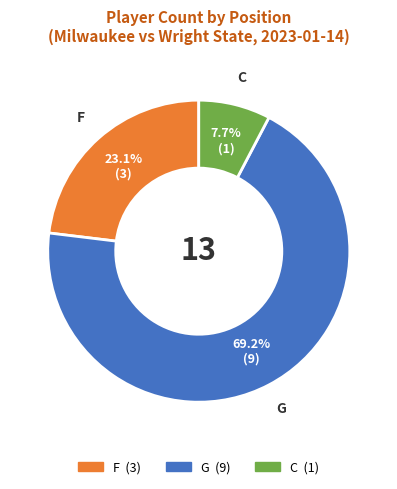

Do C and G together represent more than half of the pie?

Yes